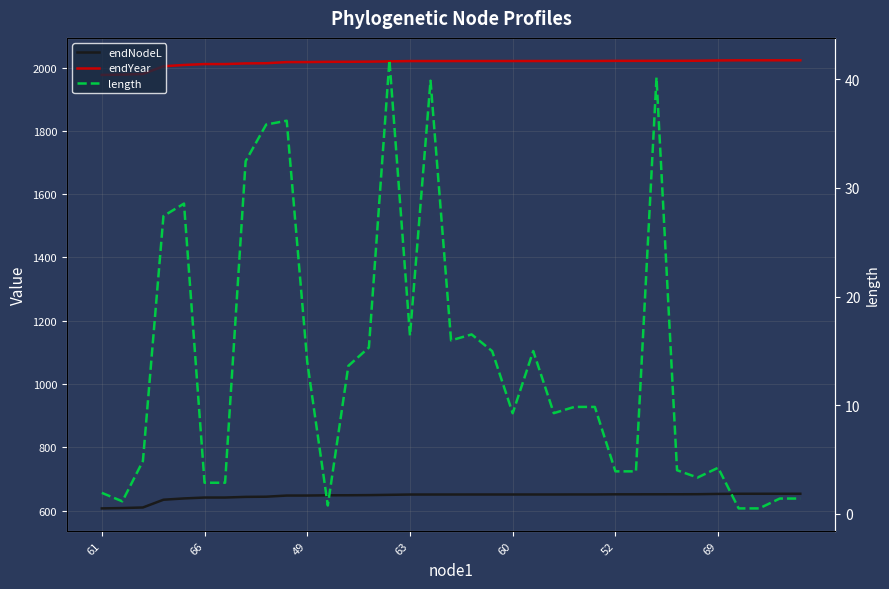

True or false: length and endNodeL intersect in this chart.

False